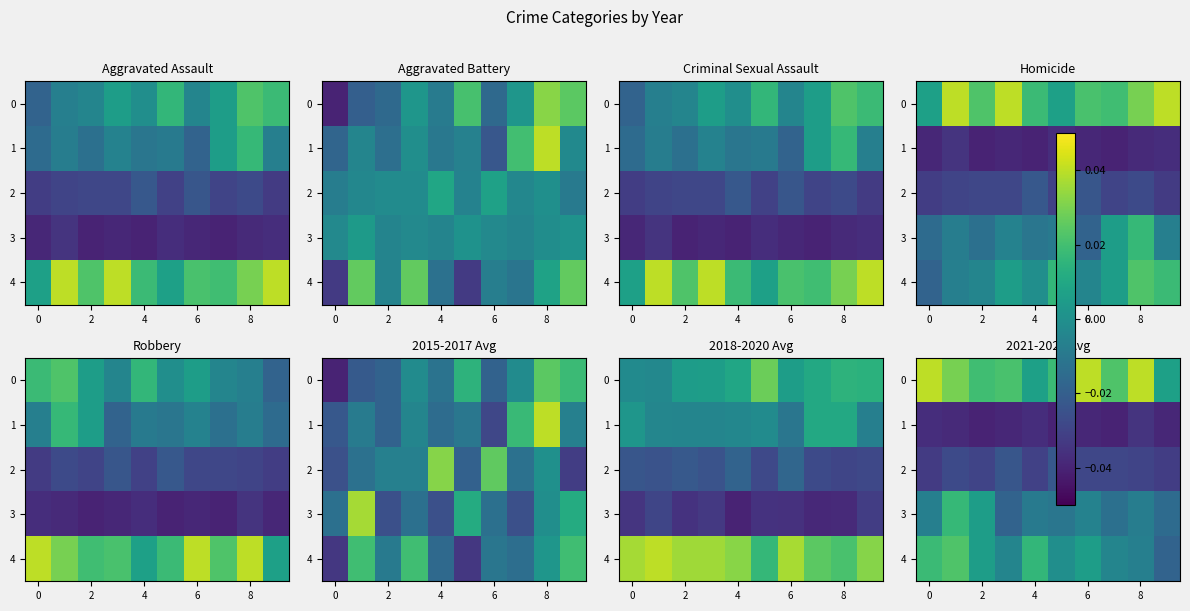

The value of 0 at 2 is 0.0. True or false?

True